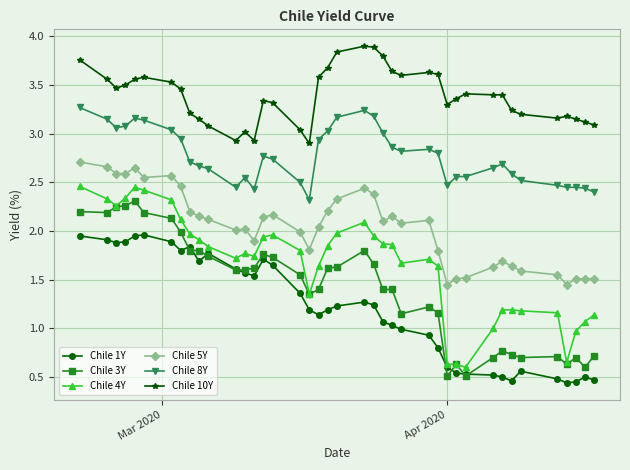

True or false: Chile 10Y has more than 2 interior local peaks.

True